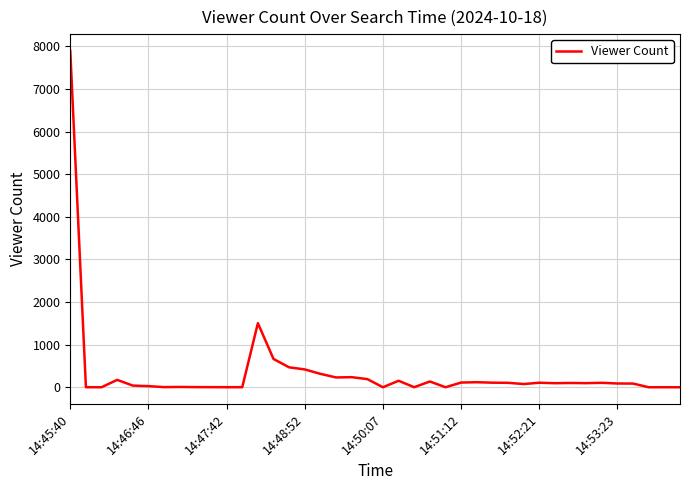

What is the greatest value displayed?

7892